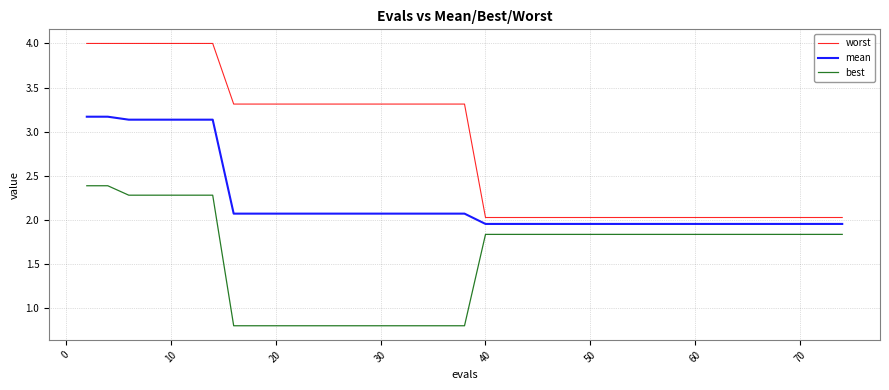

List the series in order of their overall mean, highest first.

worst, mean, best